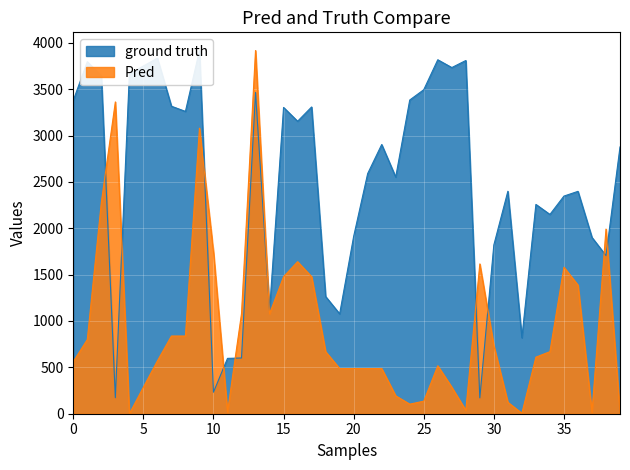

How many data points does each series have?

40